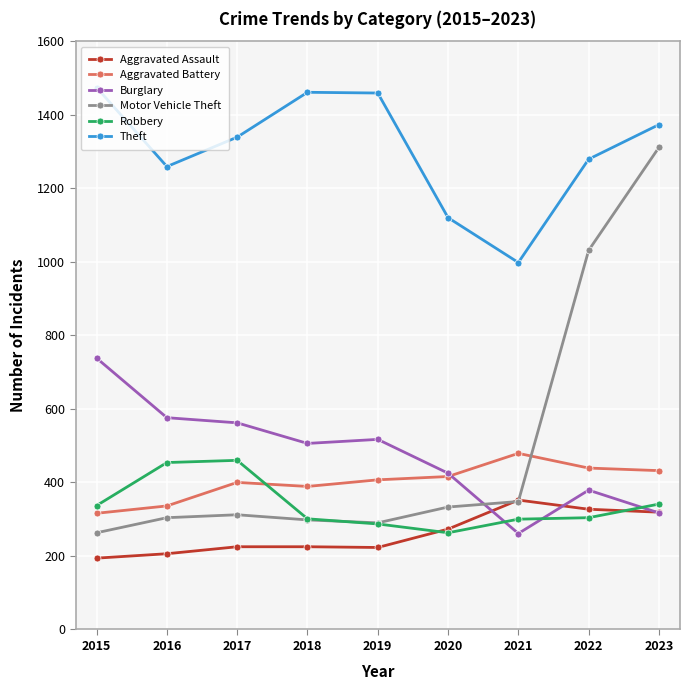

Does the chart have visible grid lines?

Yes